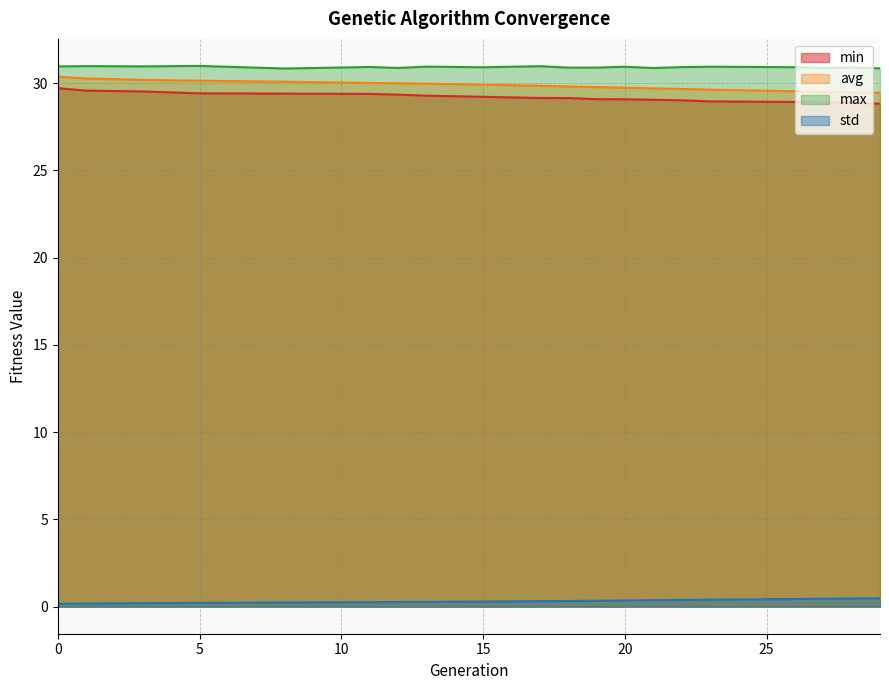

List the labels in order of min value, largest first.

0, 1, 3, 5, 8, 11, 12, 13, 15, 17, 18, 19, 20, 21, 22, 23, 26, 27, 28, 29